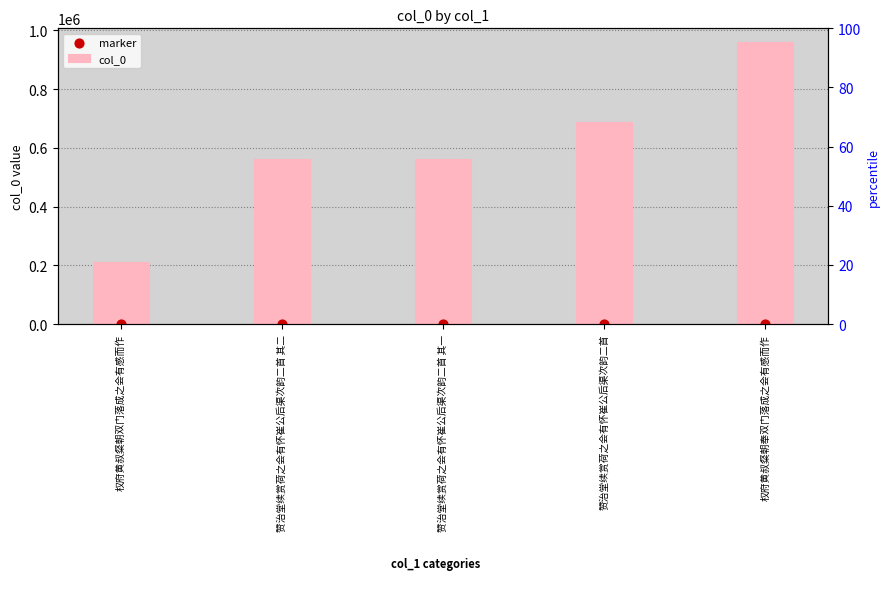

Which series contains the highest Y value?

col_0